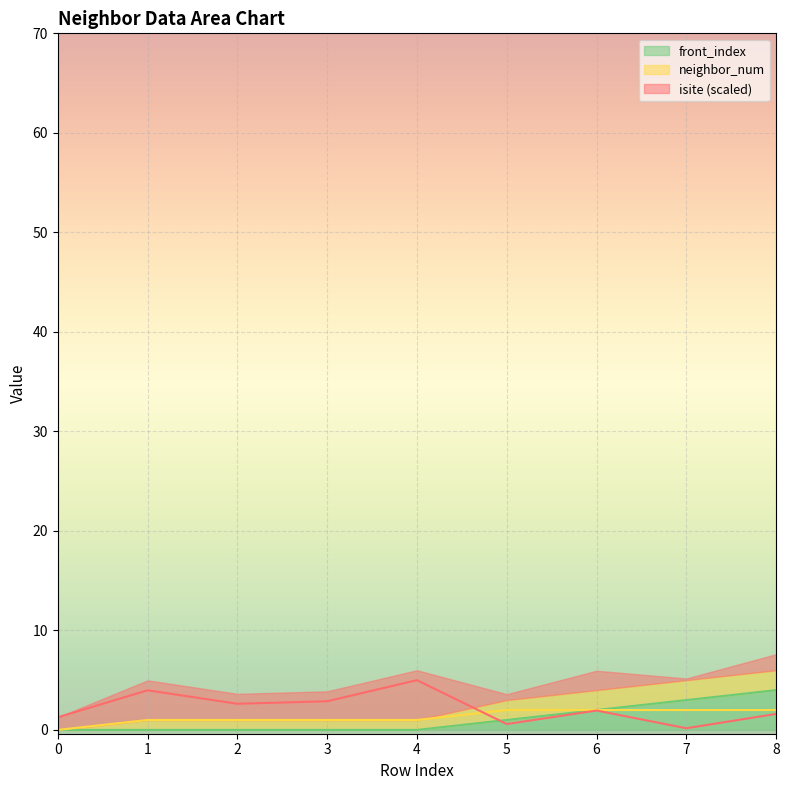

At which label is front_index closest to 2?

6